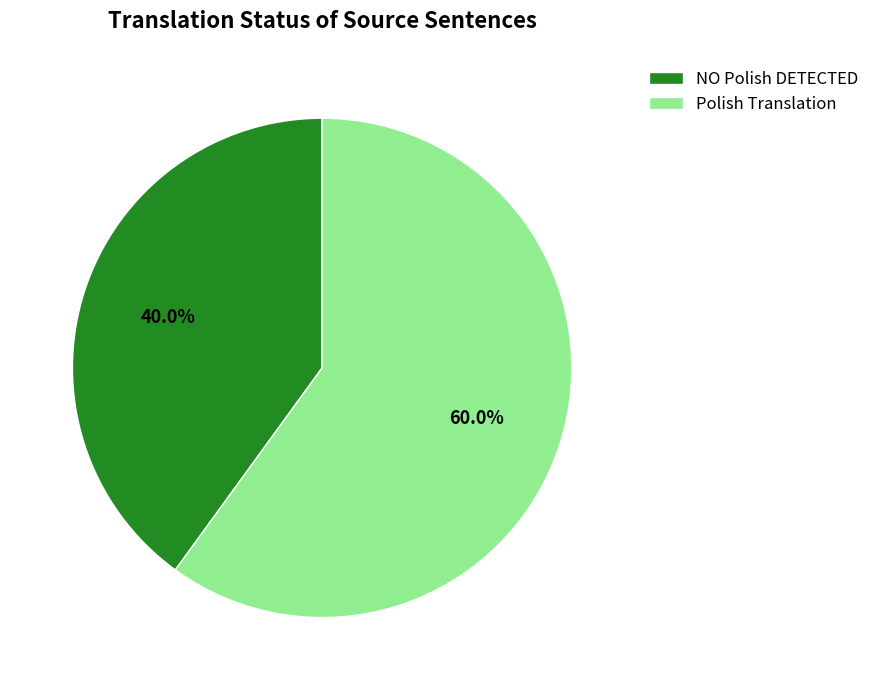

To the nearest percent, what is the combined percentage of Polish Translation and NO Polish DETECTED?

100%